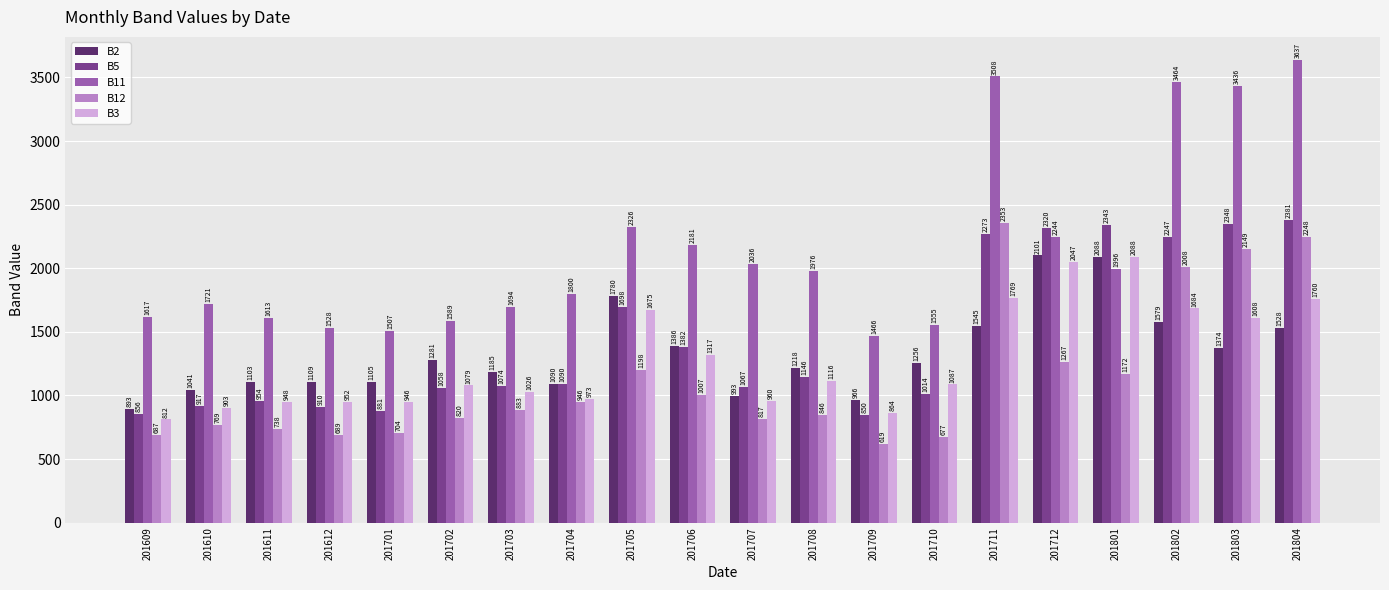

What is the smallest value displayed?

619